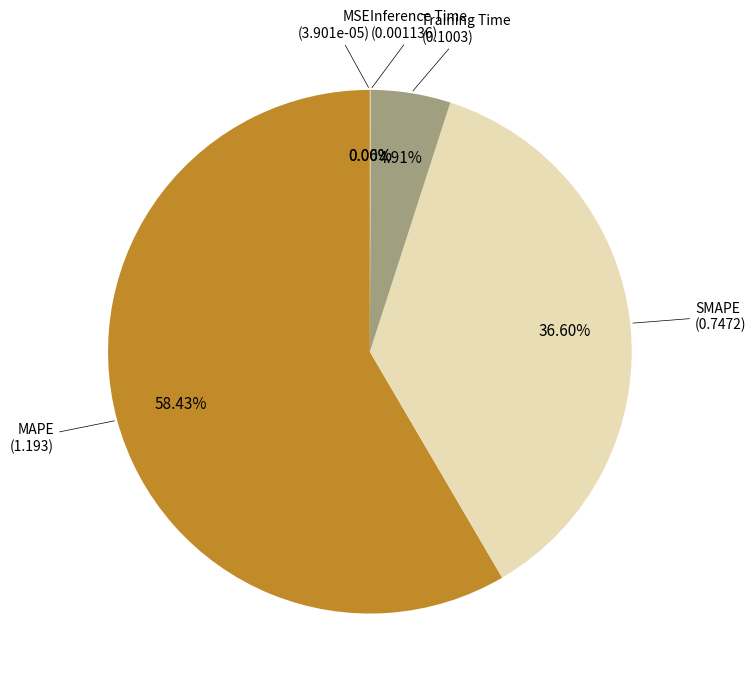

How many slices are in this pie chart?

5